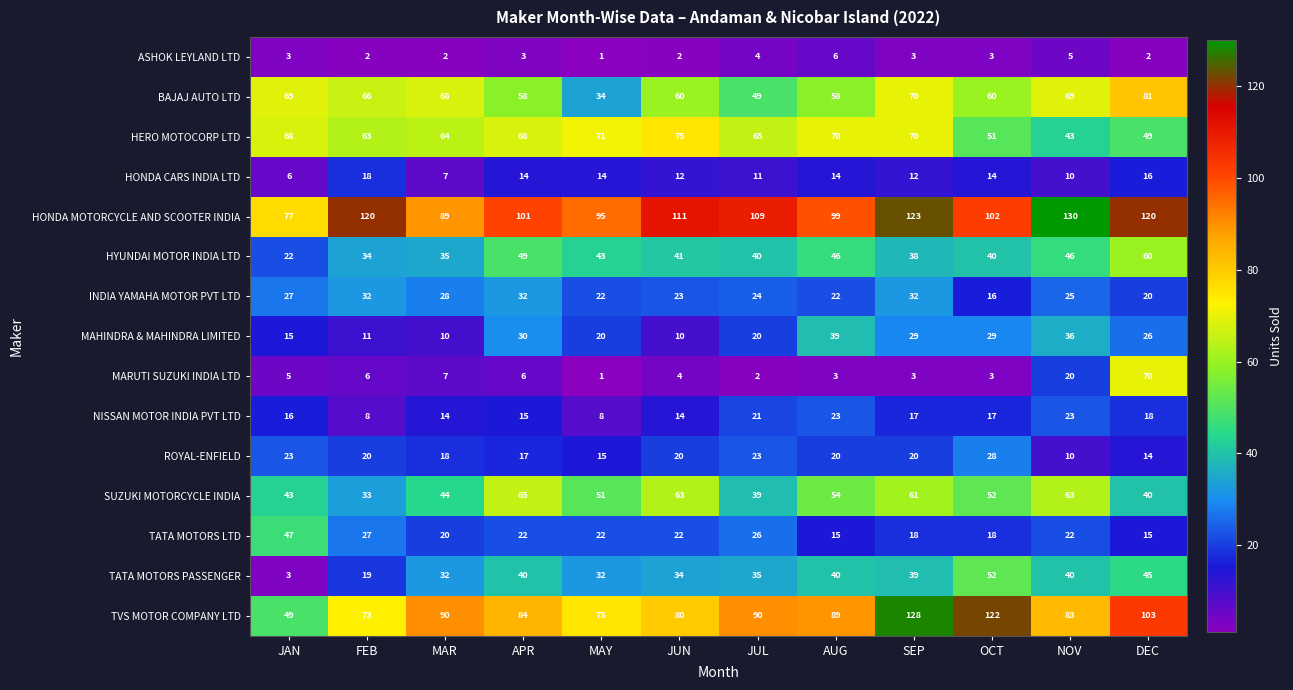

Which series changed the most between APR and AUG?

SUZUKI MOTORCYCLE INDIA